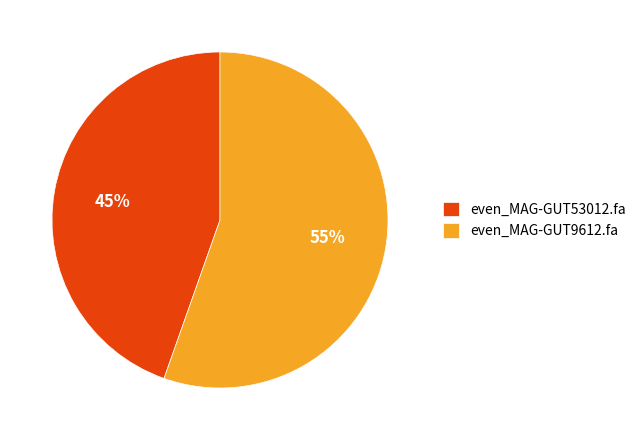

Does even_MAG-GUT53012.fa account for over 50% of the chart?

No